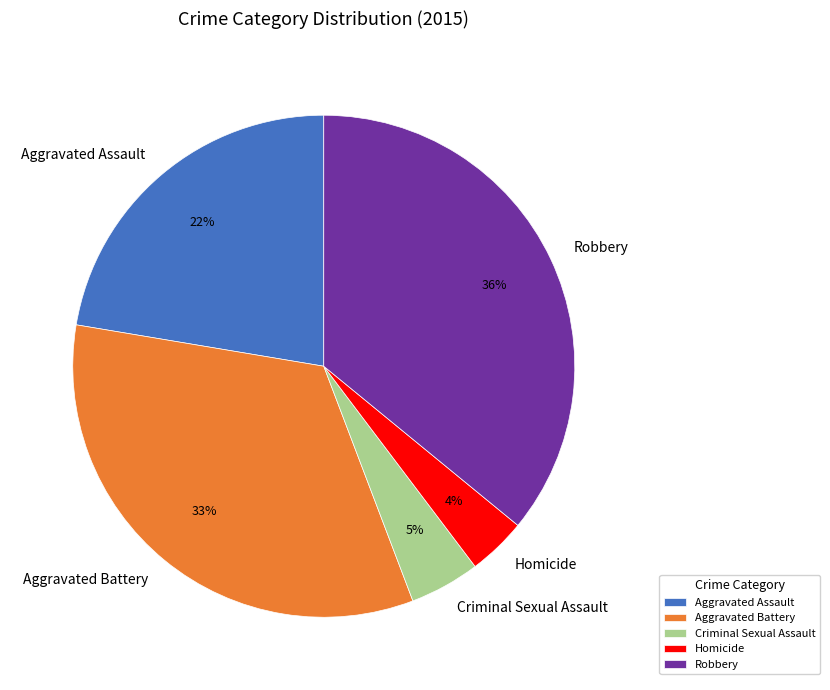

To the nearest percent, what percentage of the pie is Robbery?

36%